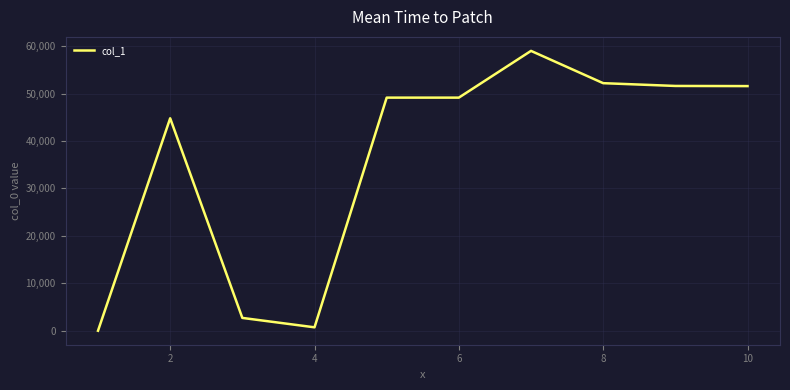

What is the minimum value shown in the chart?

2